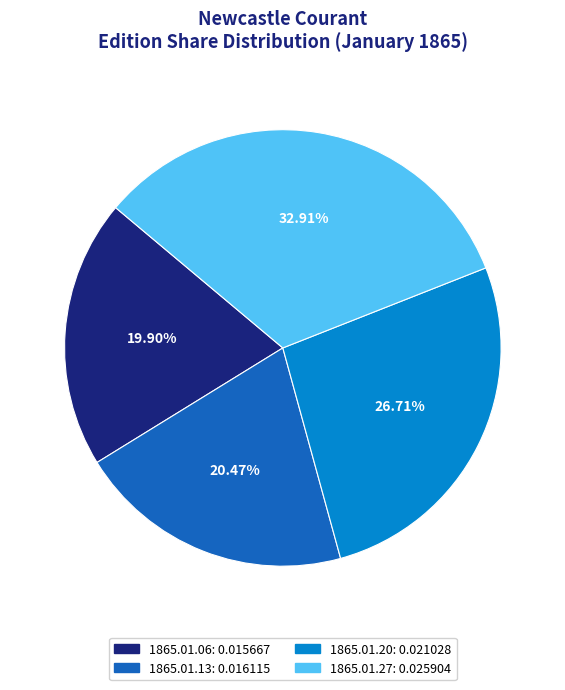

How many slices are in this pie chart?

4